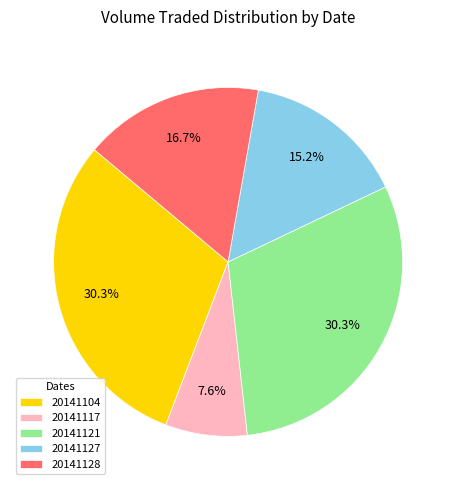

True or false: 20141121 accounts for 30% of the total.

True